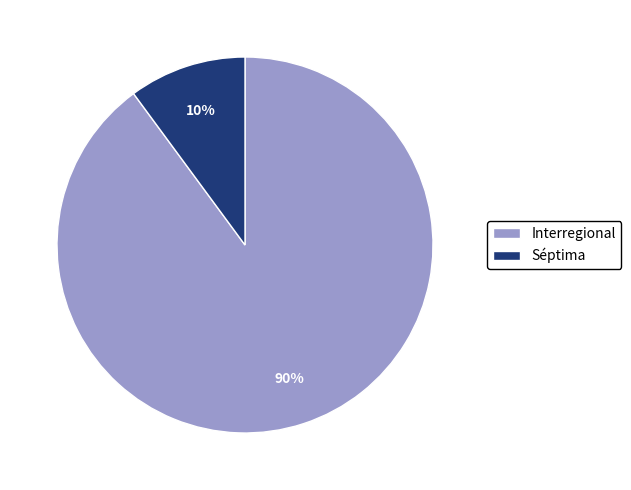

Combined, do Interregional and Séptima account for over 50%?

Yes